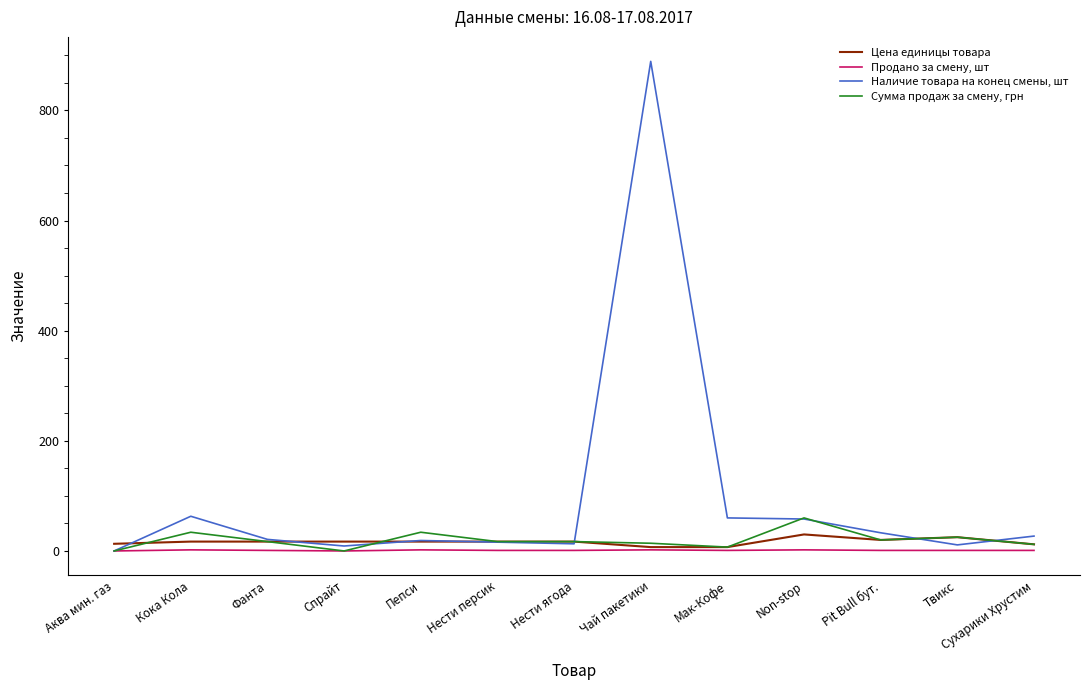

What is the average value of the Наличие товара на конец смены, шт series?

94